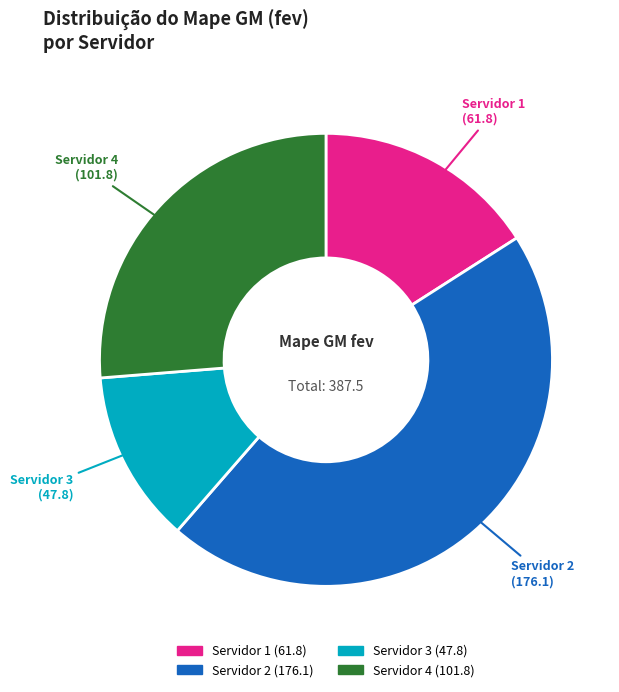

Does Servidor 4 represent more than half of the total?

No